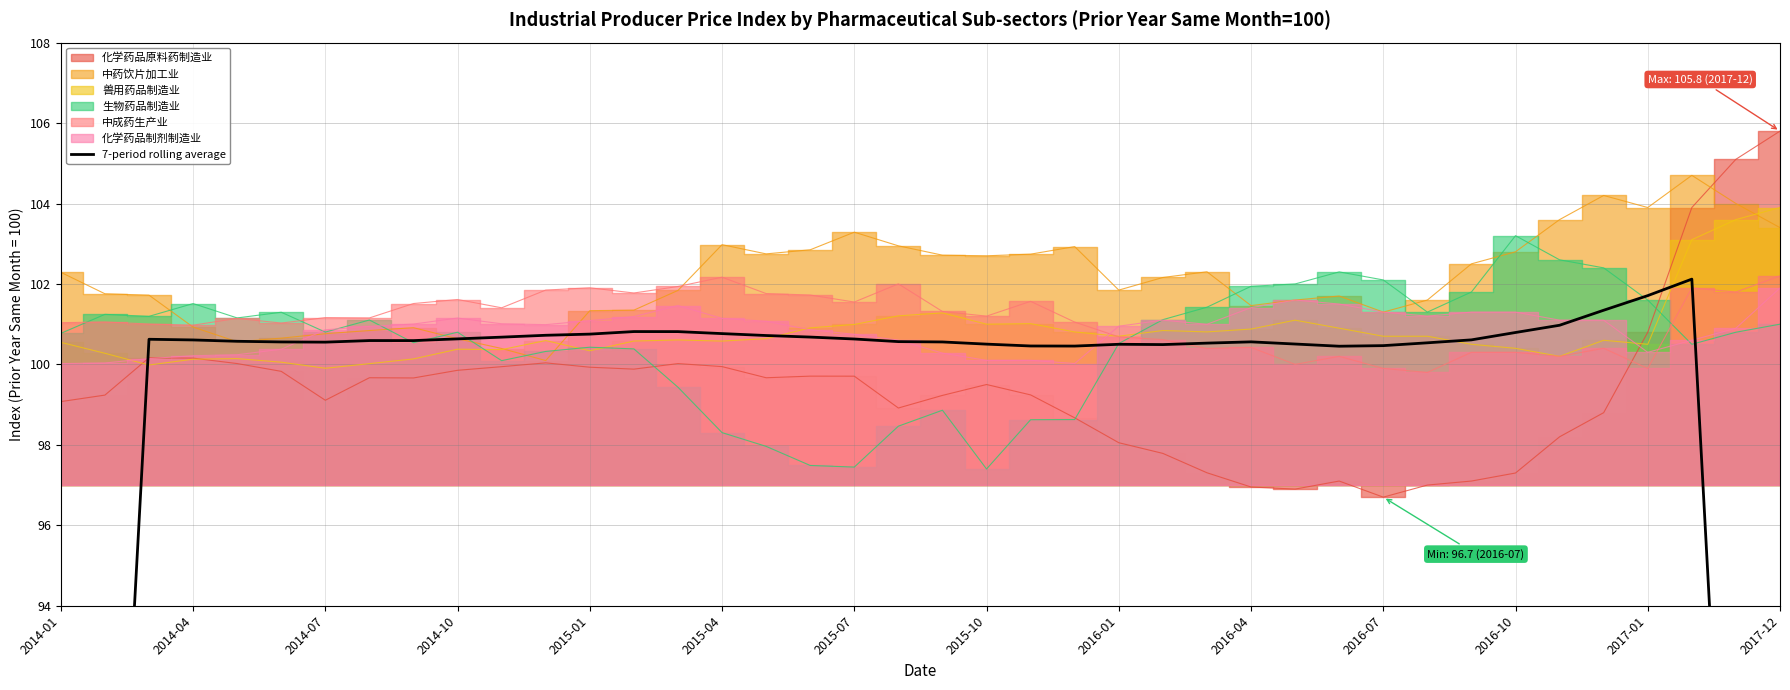

The value at 2014-07 is 100.6. True or false?

True